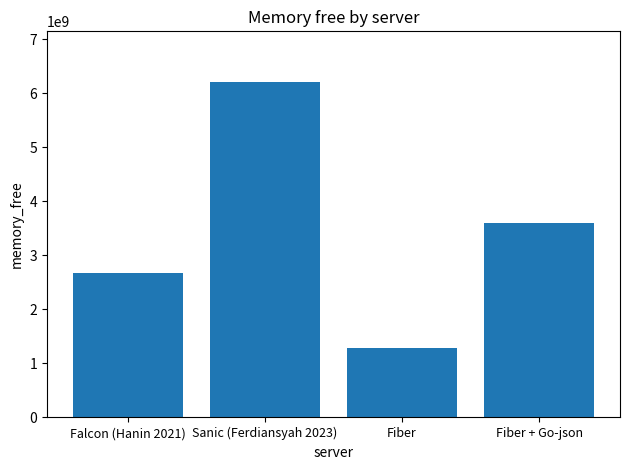

True or false: the data shows 2289936097.8 at Fiber.

False